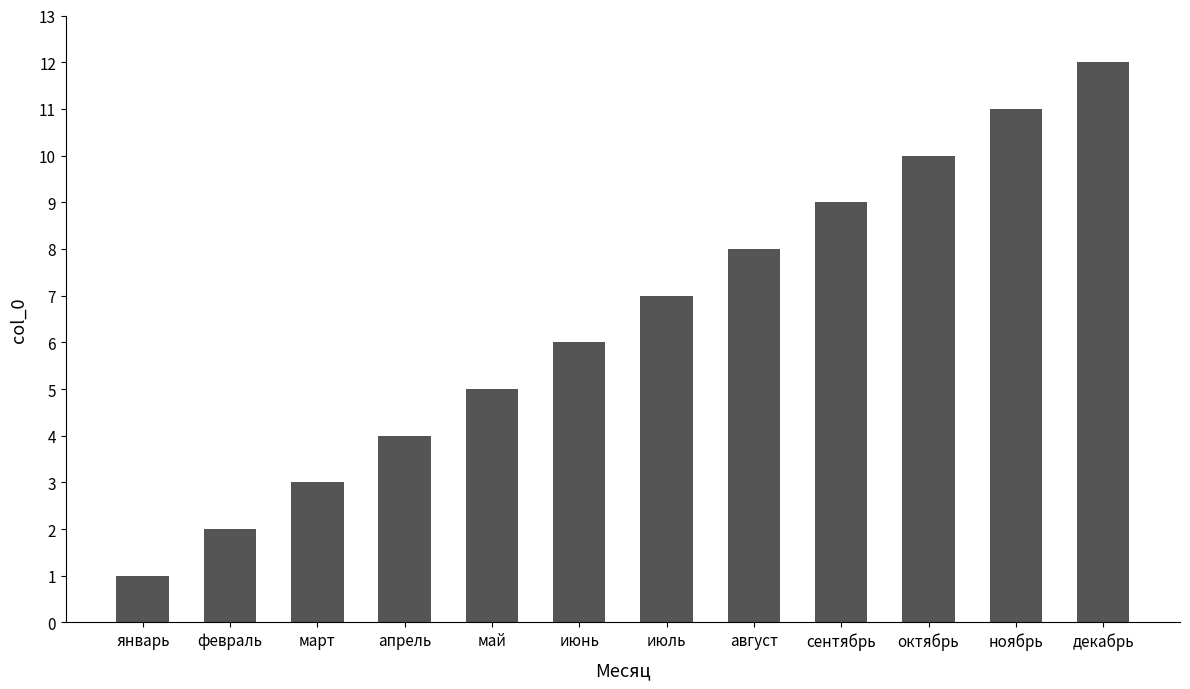

Is it true that the value at декабрь is 12?

True